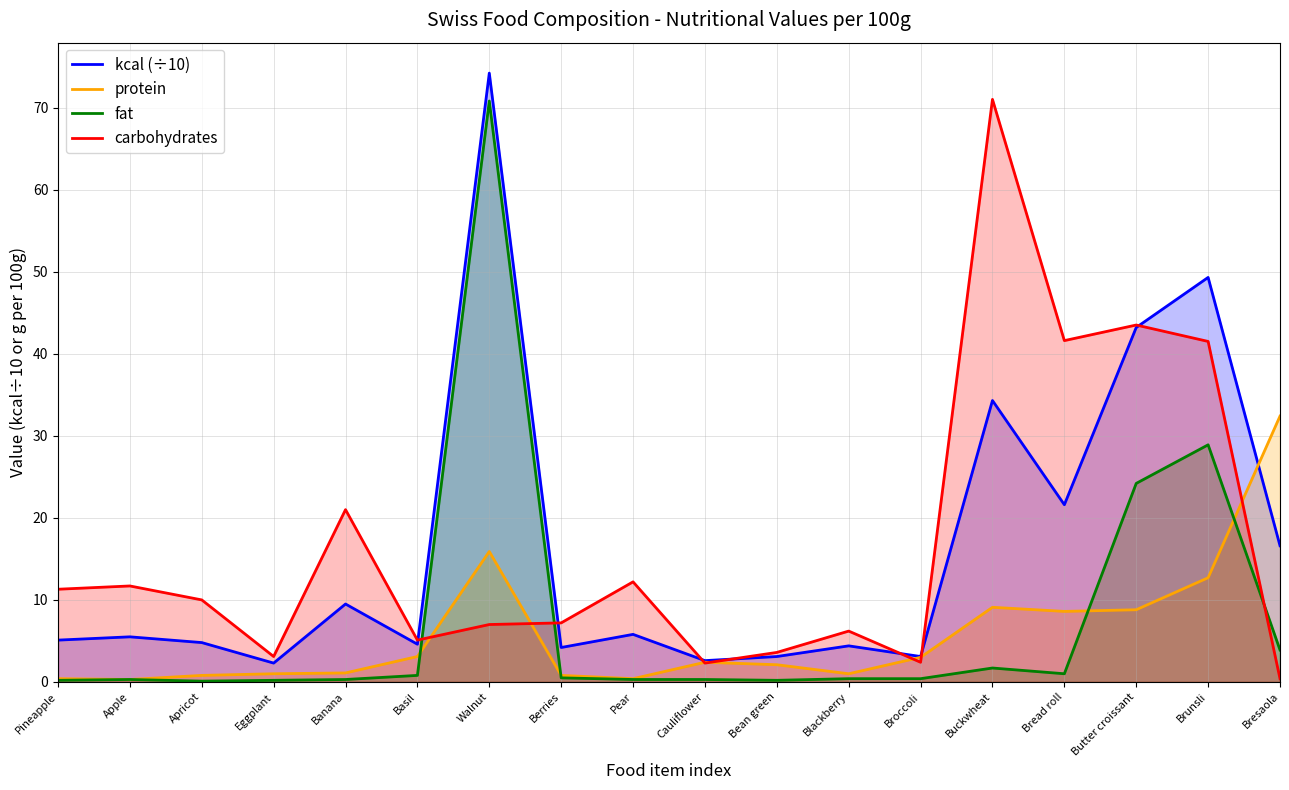

What is the difference between the highest and lowest values at Banana?

20.7